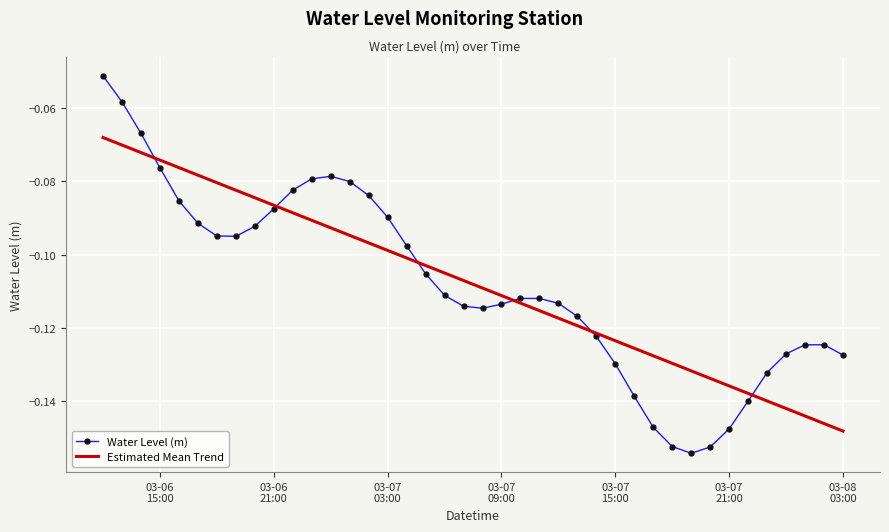

Rank the series by their maximum value, from highest to lowest.

Water Level (m), Estimated Mean Trend